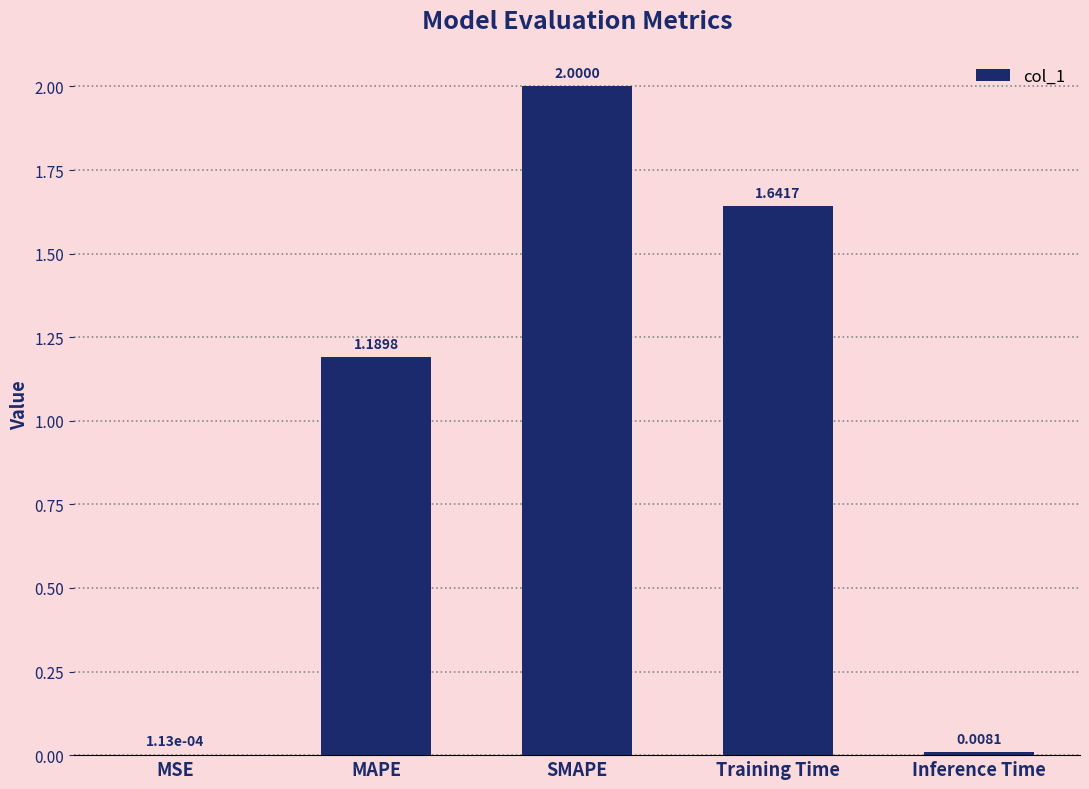

Which category has the highest value across all series?

SMAPE